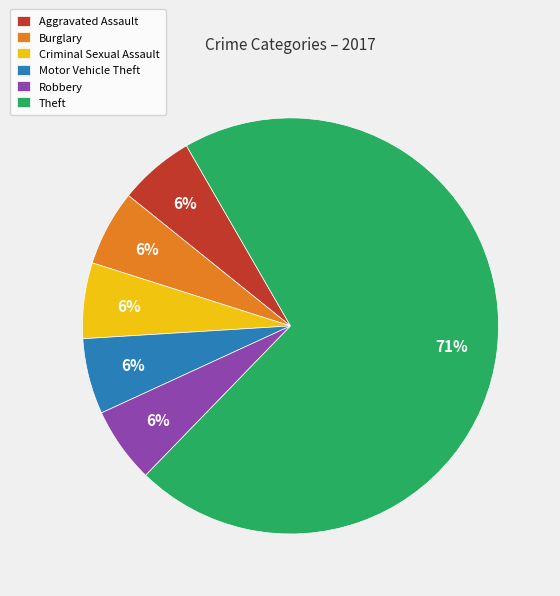

To the nearest percent, what is the combined percentage of Theft and Burglary?

76%